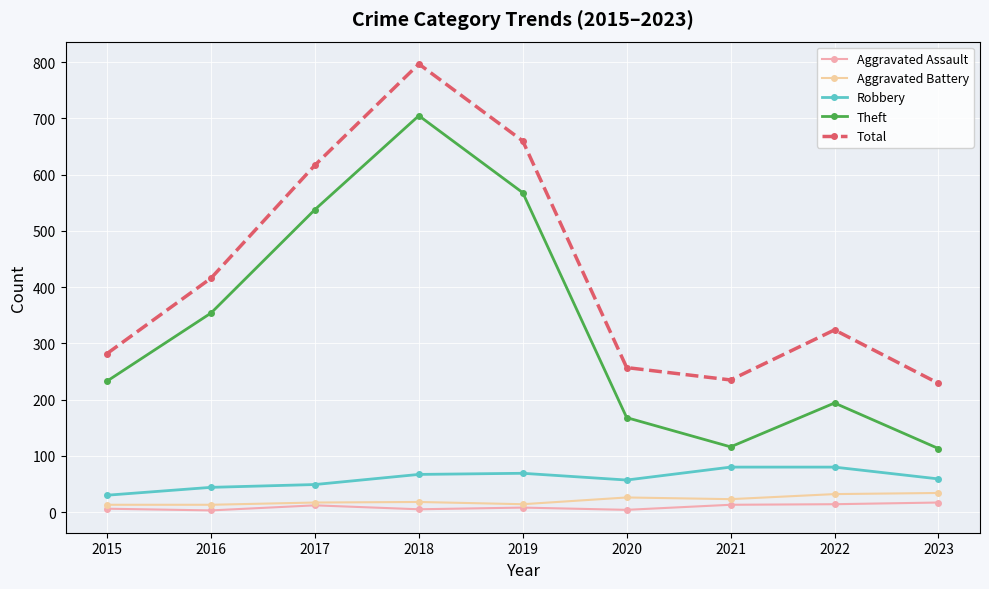

True or false: Robbery and Theft cross at least once.

False